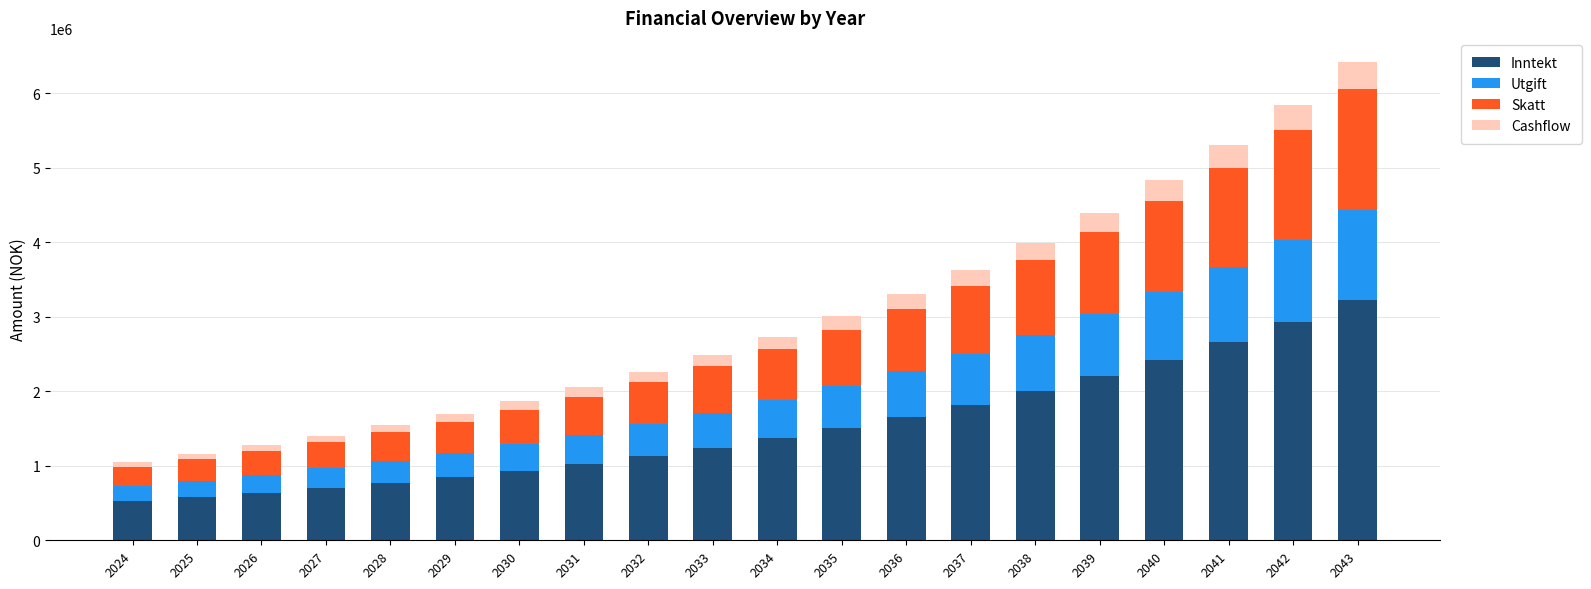

What is the highest value of the Inntekt series?

3229204.0